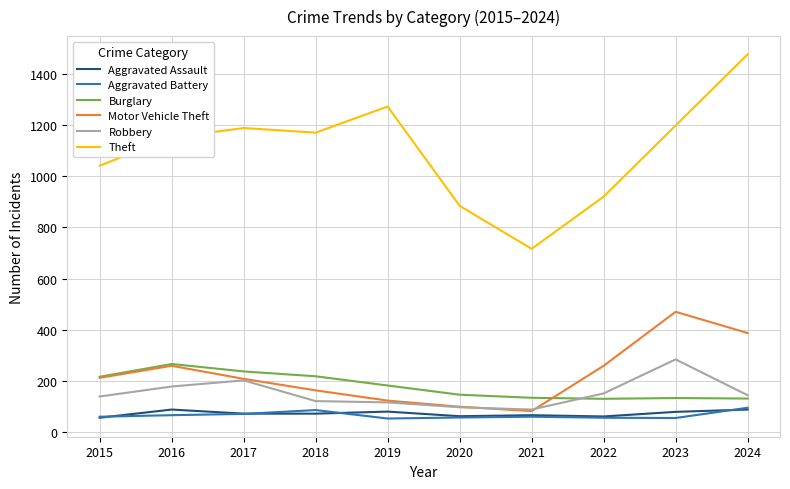

The Robbery series shows 139 at 2015. True or false?

True